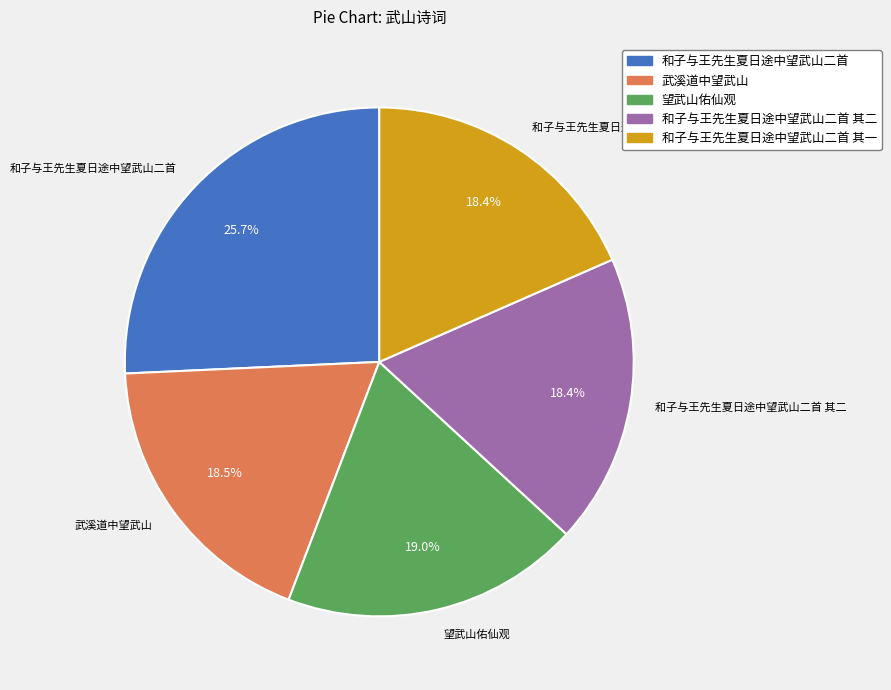

Combined, do 和子与王先生夏日途中望武山二首 其二 and 武溪道中望武山 account for over 50%?

No